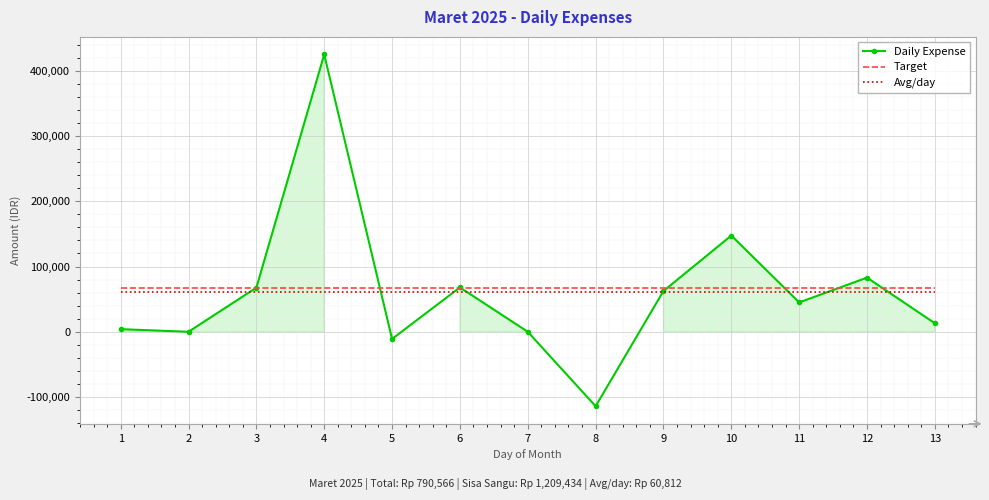

What is the minimum value for Daily Expense?

-114134.0